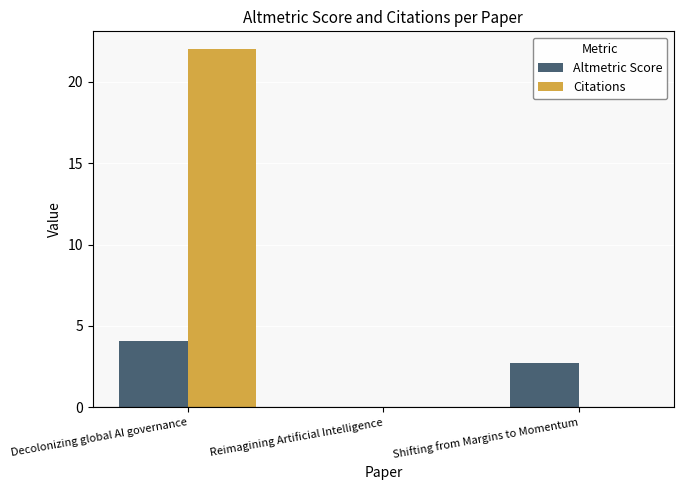

What is the difference between the Citations values at Decolonizing global AI governance and Reimagining Artificial Intelligence?

22.0